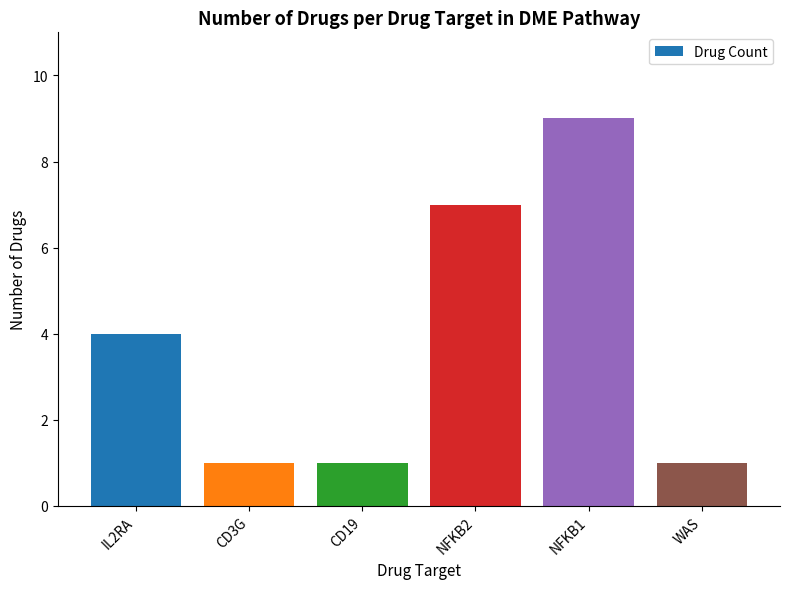

What is the label of the 1st bar from the right?

WAS